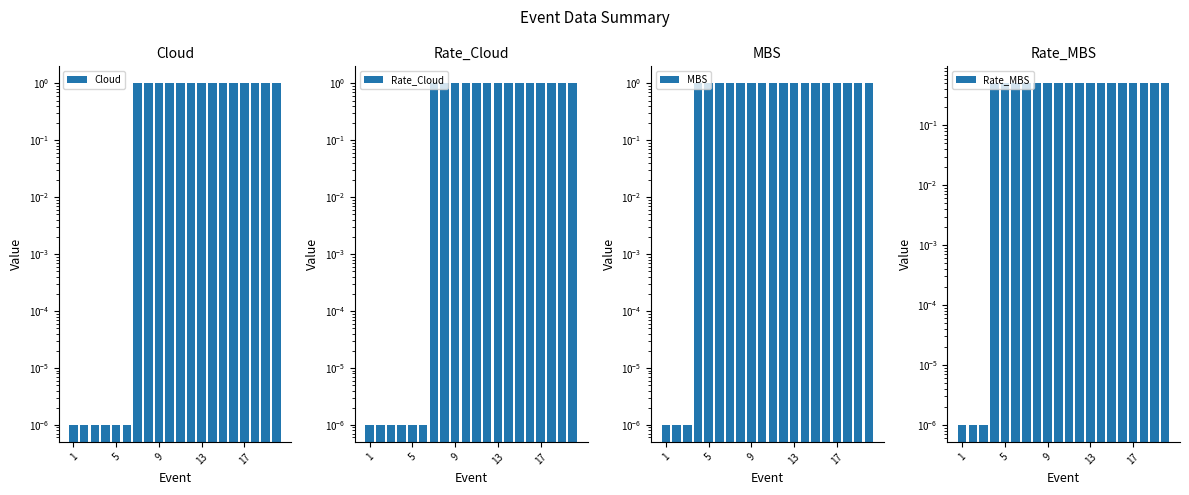

True or false: Cloud has a value of 0.0 at 1.

True